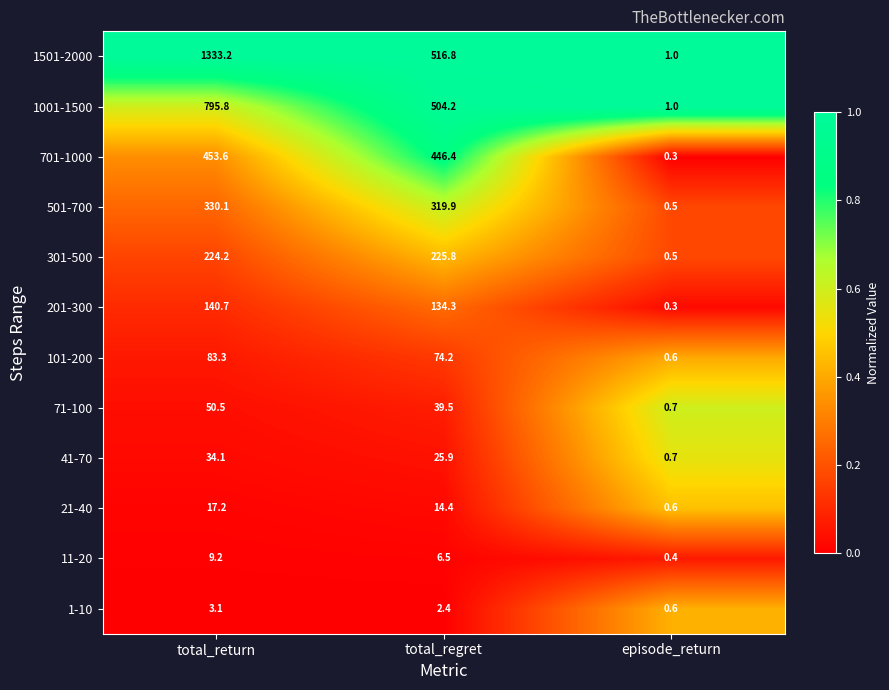

Is the value of 21-40 at episode_return greater than the value of 201-300 at total_regret?

No